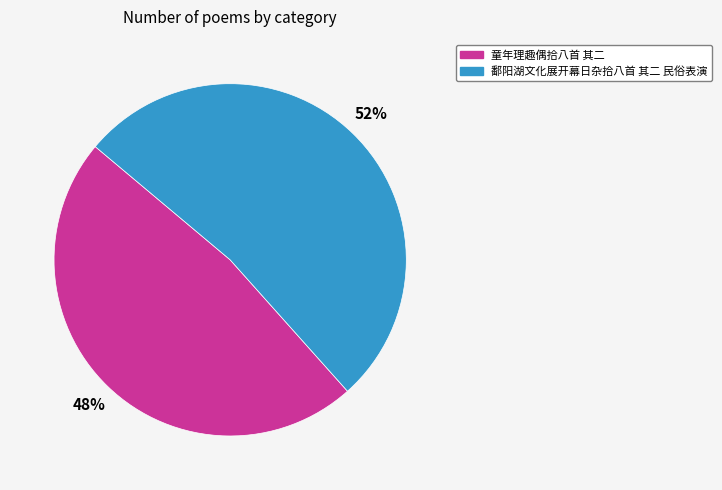

How many slices are in this pie chart?

2